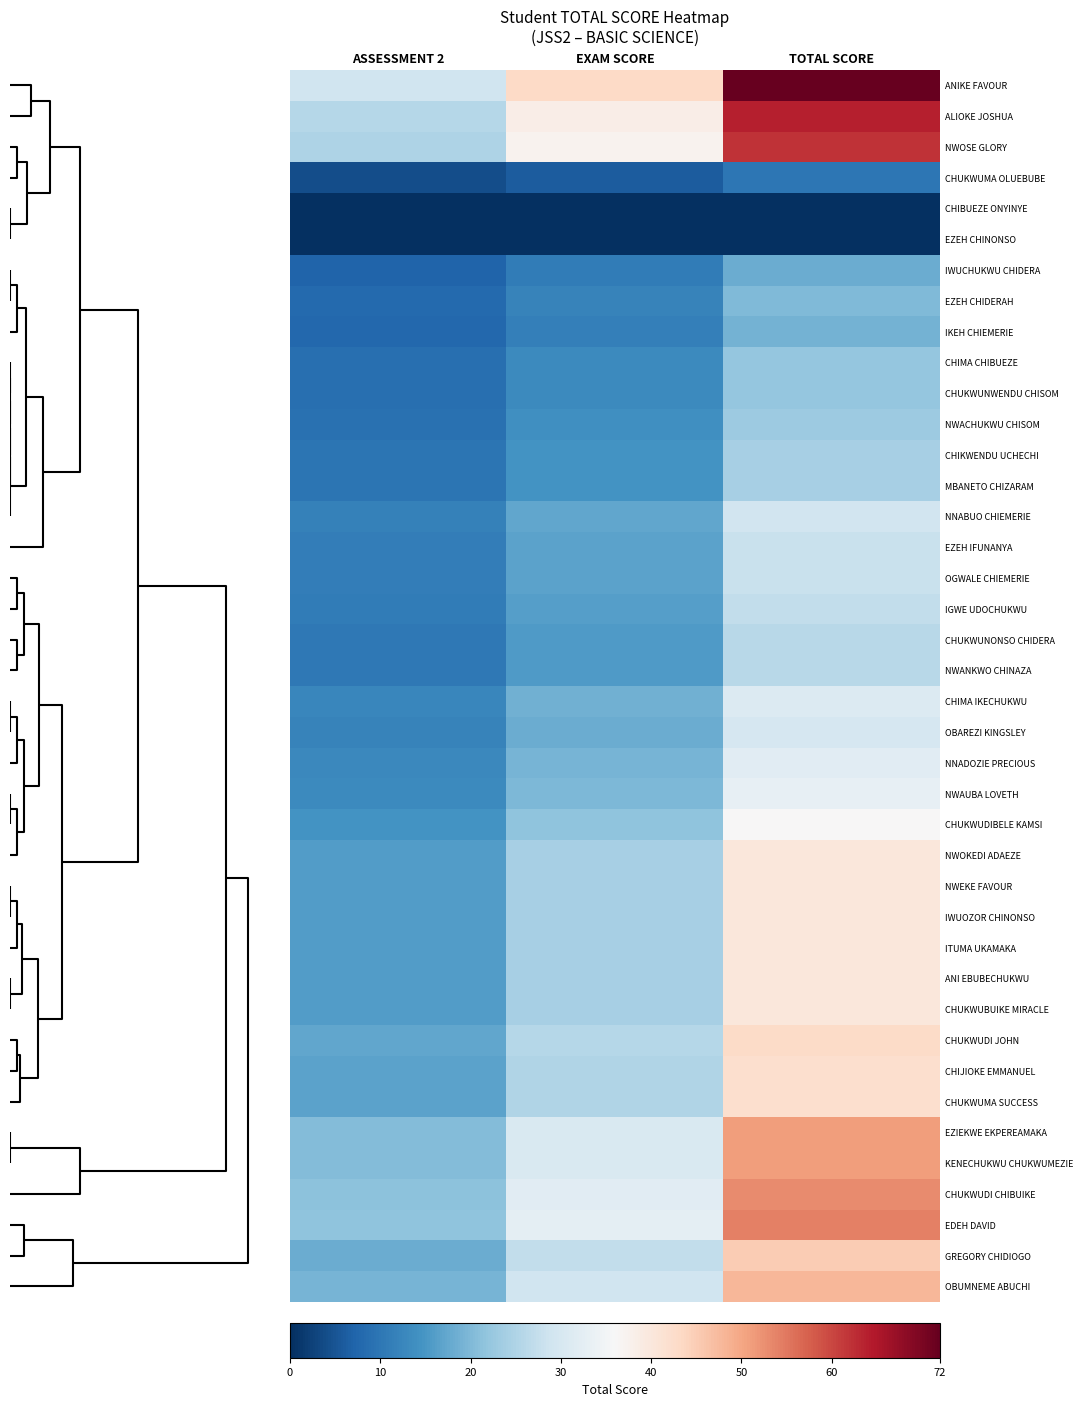

Reading left to right, extract all data points from this chart.

ANIKE FAVOUR: ASSESSMENT 2=28.8	EXAM SCORE=43.2	TOTAL SCORE=72.0
ALIOKE JOSHUA: ASSESSMENT 2=25.6	EXAM SCORE=38.4	TOTAL SCORE=64.0
NWOSE GLORY: ASSESSMENT 2=24.8	EXAM SCORE=37.2	TOTAL SCORE=62.0
CHUKWUMA OLUEBUBE: ASSESSMENT 2=4.0	EXAM SCORE=6.0	TOTAL SCORE=10.0
CHIBUEZE ONYINYE: ASSESSMENT 2=0.0	EXAM SCORE=0.0	TOTAL SCORE=0.0
EZEH CHINONSO: ASSESSMENT 2=0.0	EXAM SCORE=0.0	TOTAL SCORE=0.0
IWUCHUKWU CHIDERA: ASSESSMENT 2=7.2	EXAM SCORE=10.8	TOTAL SCORE=18.0
EZEH CHIDERAH: ASSESSMENT 2=8.0	EXAM SCORE=12.0	TOTAL SCORE=20.0
IKEH CHIEMERIE: ASSESSMENT 2=7.6	EXAM SCORE=11.4	TOTAL SCORE=19.0
CHIMA CHIBUEZE: ASSESSMENT 2=8.8	EXAM SCORE=13.2	TOTAL SCORE=22.0
CHUKWUNWENDU CHISOM: ASSESSMENT 2=8.8	EXAM SCORE=13.2	TOTAL SCORE=22.0
NWACHUKWU CHISOM: ASSESSMENT 2=9.2	EXAM SCORE=13.8	TOTAL SCORE=23.0
CHIKWENDU UCHECHI: ASSESSMENT 2=9.6	EXAM SCORE=14.4	TOTAL SCORE=24.0
MBANETO CHIZARAM: ASSESSMENT 2=9.6	EXAM SCORE=14.4	TOTAL SCORE=24.0
NNABUO CHIEMERIE: ASSESSMENT 2=11.6	EXAM SCORE=17.4	TOTAL SCORE=29.0
EZEH IFUNANYA: ASSESSMENT 2=11.2	EXAM SCORE=16.8	TOTAL SCORE=28.0
OGWALE CHIEMERIE: ASSESSMENT 2=11.2	EXAM SCORE=16.8	TOTAL SCORE=28.0
IGWE UDOCHUKWU: ASSESSMENT 2=10.8	EXAM SCORE=16.2	TOTAL SCORE=27.0
CHUKWUNONSO CHIDERA: ASSESSMENT 2=10.4	EXAM SCORE=15.6	TOTAL SCORE=26.0
NWANKWO CHINAZA: ASSESSMENT 2=10.4	EXAM SCORE=15.6	TOTAL SCORE=26.0
CHIMA IKECHUKWU: ASSESSMENT 2=12.4	EXAM SCORE=18.6	TOTAL SCORE=31.0
OBAREZI KINGSLEY: ASSESSMENT 2=12.0	EXAM SCORE=18.0	TOTAL SCORE=30.0
NNADOZIE PRECIOUS: ASSESSMENT 2=12.8	EXAM SCORE=19.2	TOTAL SCORE=32.0
NWAUBA LOVETH: ASSESSMENT 2=13.2	EXAM SCORE=19.8	TOTAL SCORE=33.0
CHUKWUDIBELE KAMSI: ASSESSMENT 2=14.4	EXAM SCORE=21.6	TOTAL SCORE=36.0
NWOKEDI ADAEZE: ASSESSMENT 2=16.0	EXAM SCORE=24.0	TOTAL SCORE=40.0
NWEKE FAVOUR: ASSESSMENT 2=16.0	EXAM SCORE=24.0	TOTAL SCORE=40.0
IWUOZOR CHINONSO: ASSESSMENT 2=16.0	EXAM SCORE=24.0	TOTAL SCORE=40.0
ITUMA UKAMAKA: ASSESSMENT 2=16.0	EXAM SCORE=24.0	TOTAL SCORE=40.0
ANI EBUBECHUKWU: ASSESSMENT 2=16.0	EXAM SCORE=24.0	TOTAL SCORE=40.0
CHUKWUBUIKE MIRACLE: ASSESSMENT 2=16.0	EXAM SCORE=24.0	TOTAL SCORE=40.0
CHUKWUDI JOHN: ASSESSMENT 2=17.2	EXAM SCORE=25.8	TOTAL SCORE=43.0
CHIJIOKE EMMANUEL: ASSESSMENT 2=16.8	EXAM SCORE=25.2	TOTAL SCORE=42.0
CHUKWUMA SUCCESS: ASSESSMENT 2=16.8	EXAM SCORE=25.2	TOTAL SCORE=42.0
EZIEKWE EKPEREAMAKA: ASSESSMENT 2=20.4	EXAM SCORE=30.6	TOTAL SCORE=51.0
KENECHUKWU CHUKWUMEZIE: ASSESSMENT 2=20.4	EXAM SCORE=30.6	TOTAL SCORE=51.0
CHUKWUDI CHIBUIKE: ASSESSMENT 2=21.2	EXAM SCORE=31.8	TOTAL SCORE=53.0
EDEH DAVID: ASSESSMENT 2=21.6	EXAM SCORE=32.4	TOTAL SCORE=54.0
GREGORY CHIDIOGO: ASSESSMENT 2=18.0	EXAM SCORE=27.0	TOTAL SCORE=45.0
OBUMNEME ABUCHI: ASSESSMENT 2=19.2	EXAM SCORE=28.8	TOTAL SCORE=48.0